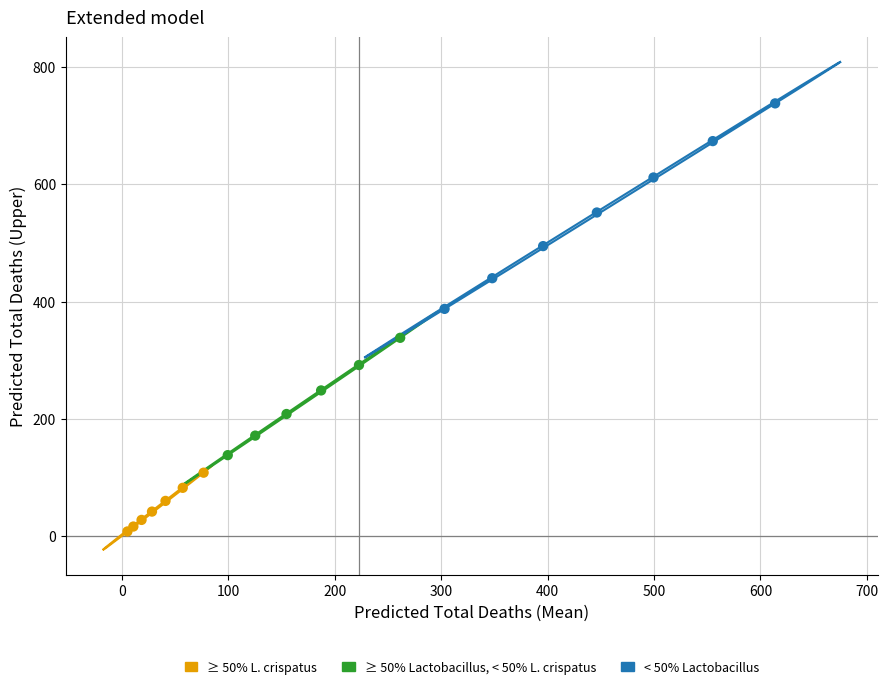

Which series reaches the maximum Y coordinate?

< 50% Lactobacillus